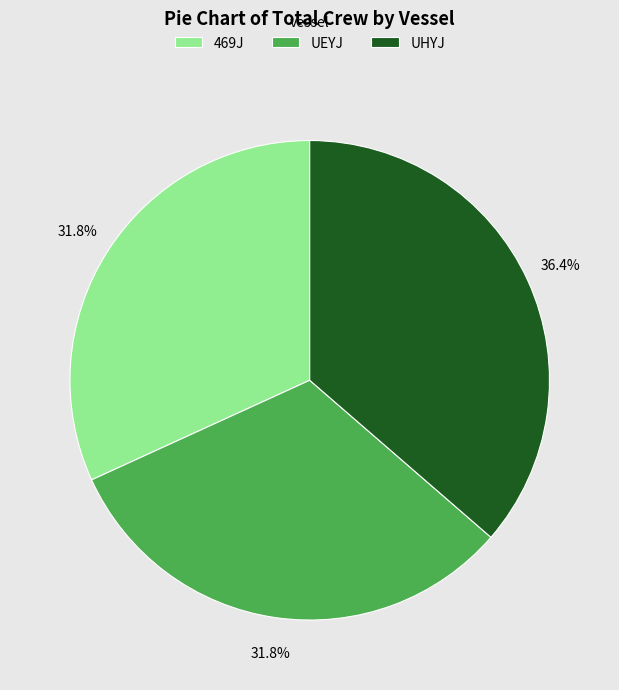

How many slices are in this pie chart?

3